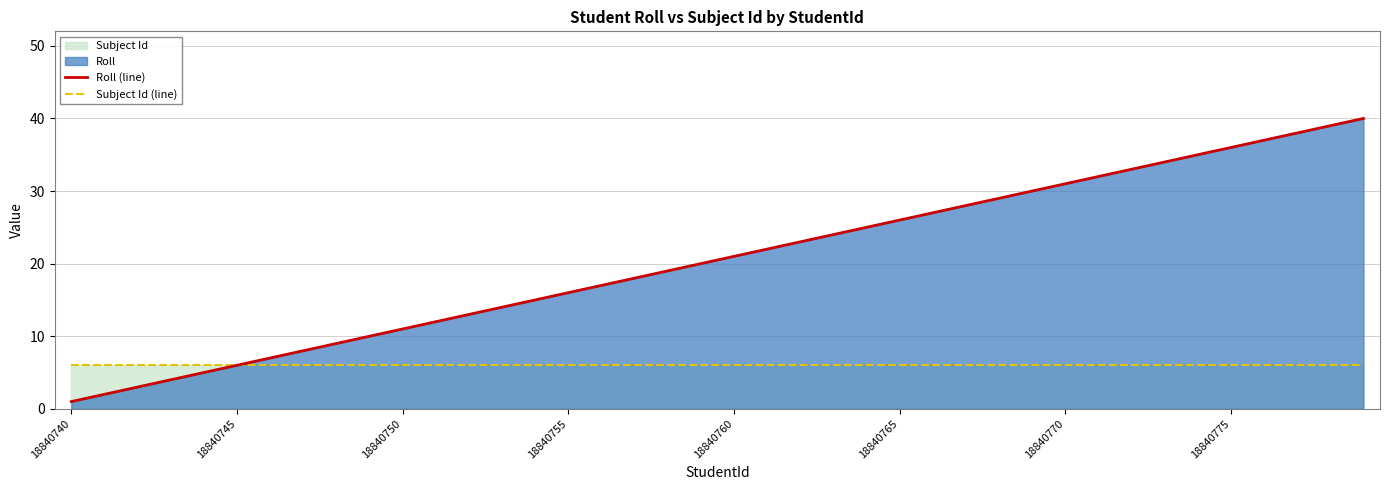

How many data points does each series have?

40